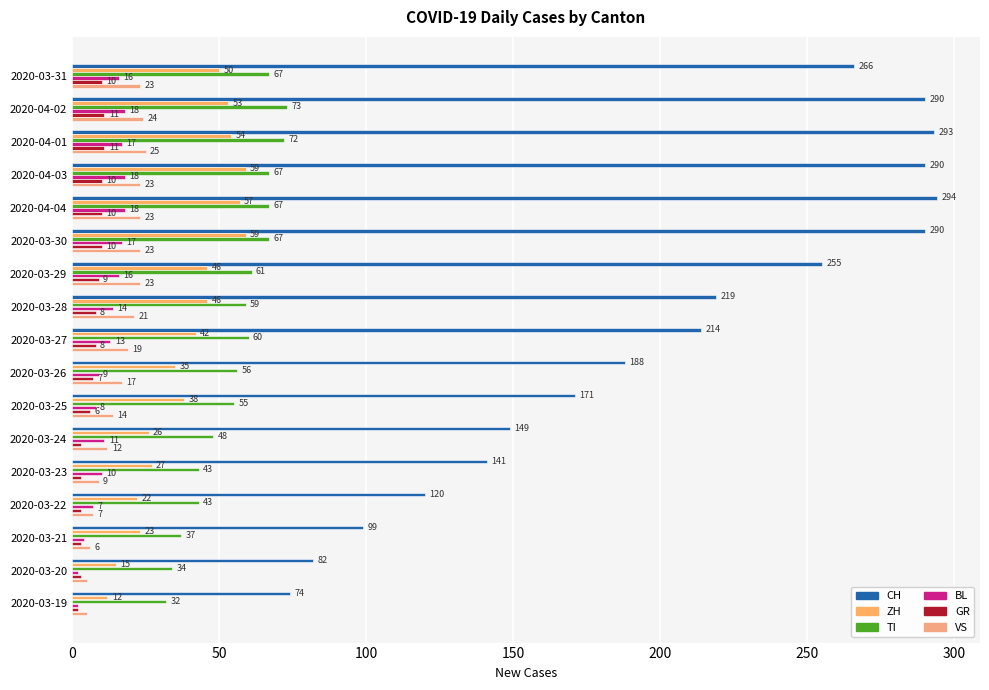

How many values in the CH series are below 214?

8